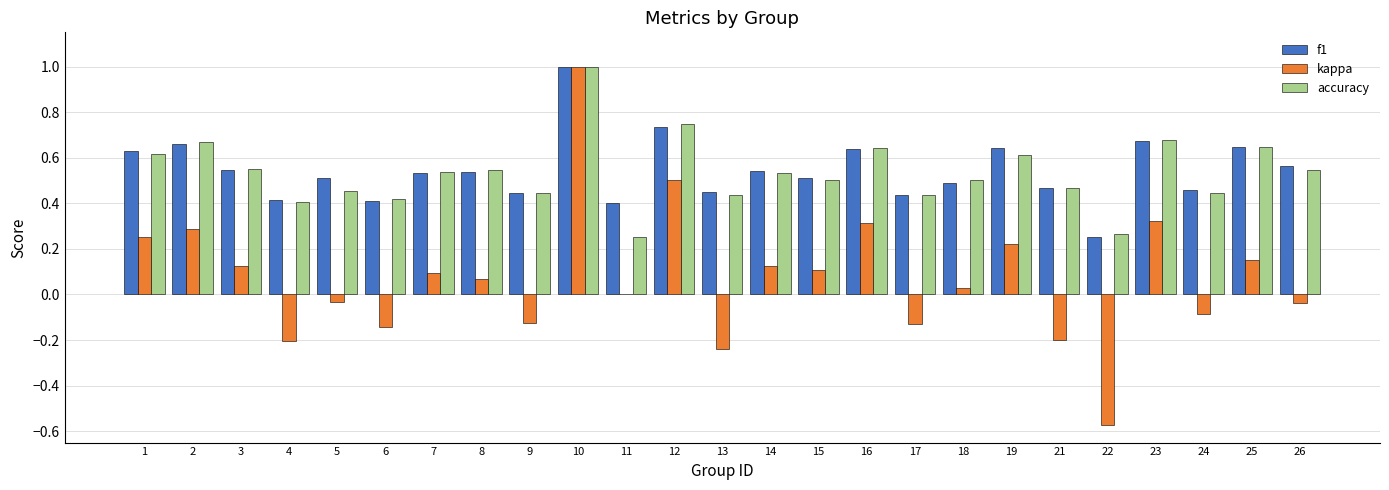

True or false: accuracy has a value of 0.3 at 14.

False